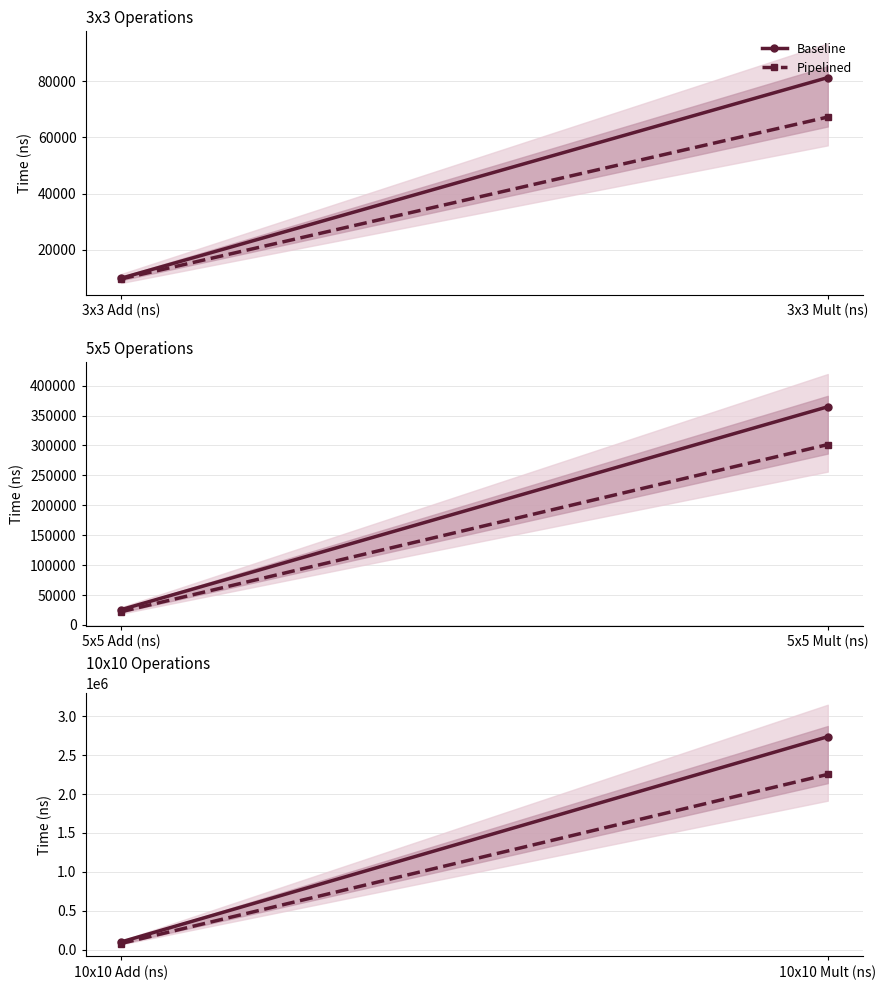

How many lines are shown in the chart?

2